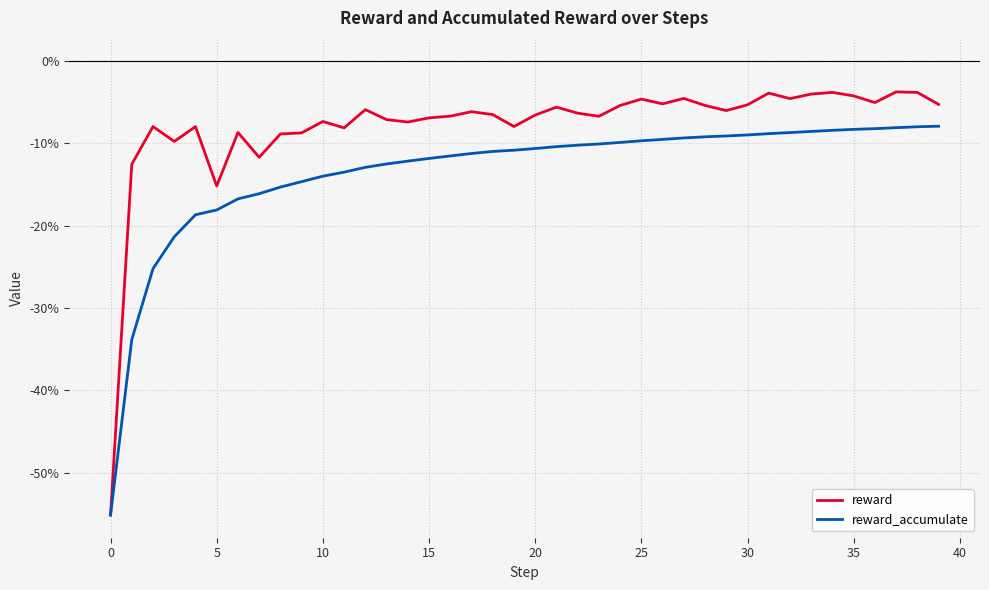

What is the label of the 21st point from the right?

19